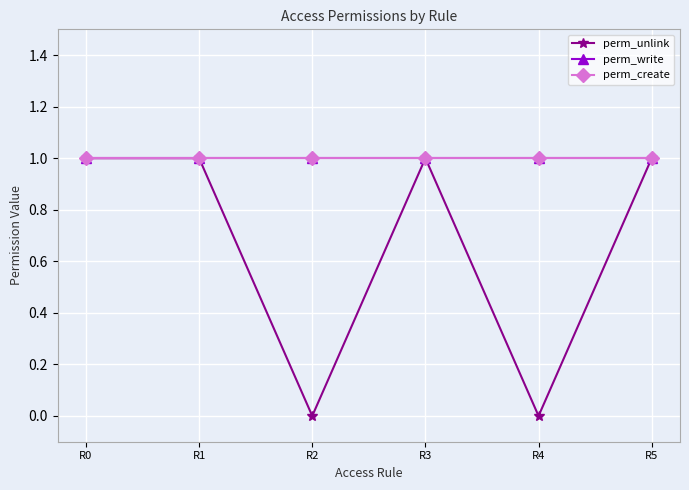

What is the total value across all series at R2?

2